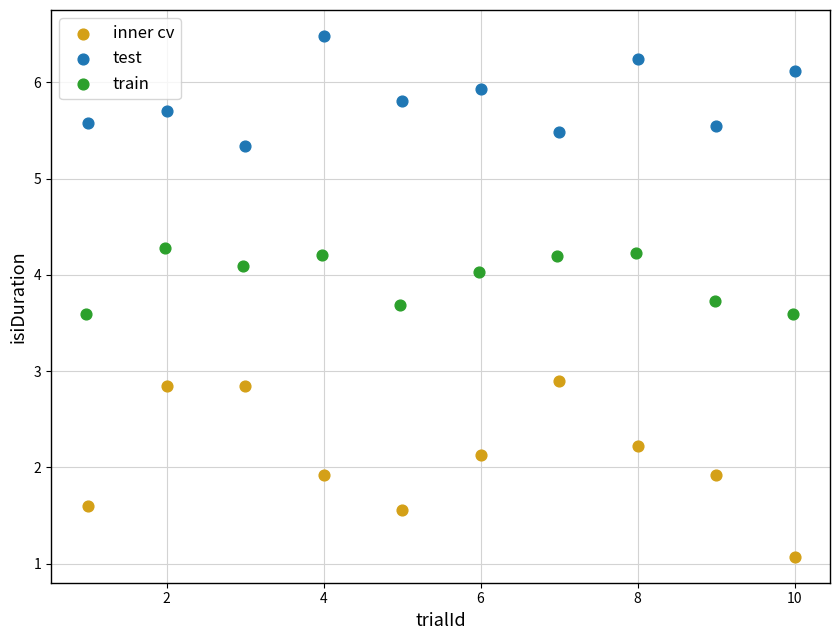

Which series reaches the minimum Y coordinate?

inner cv